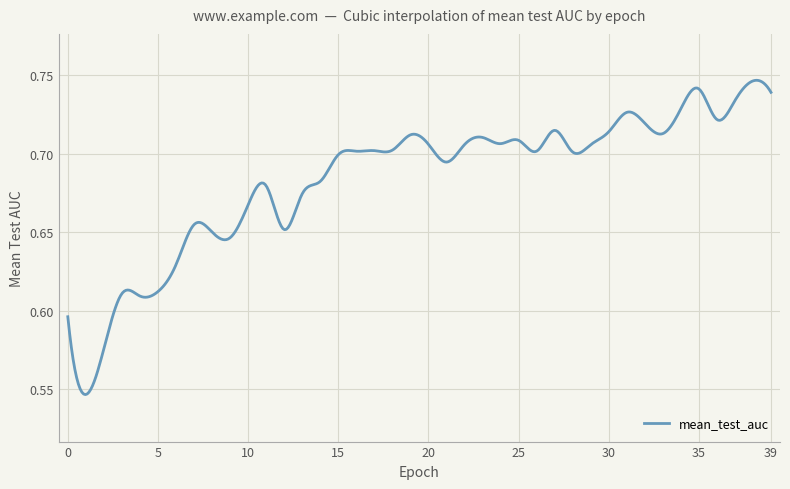

What is the value of the 5th point from the left?

0.6